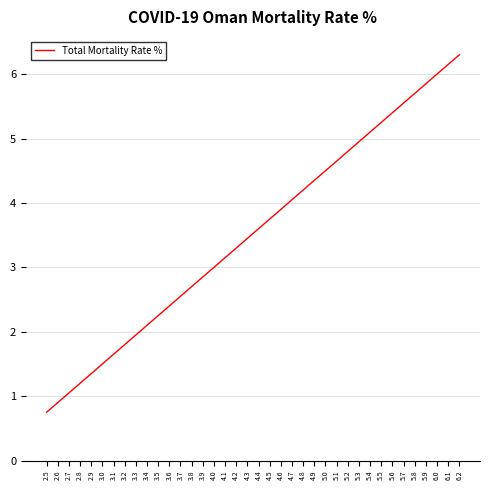

True or false: the data has more than 1 interior local peaks.

False